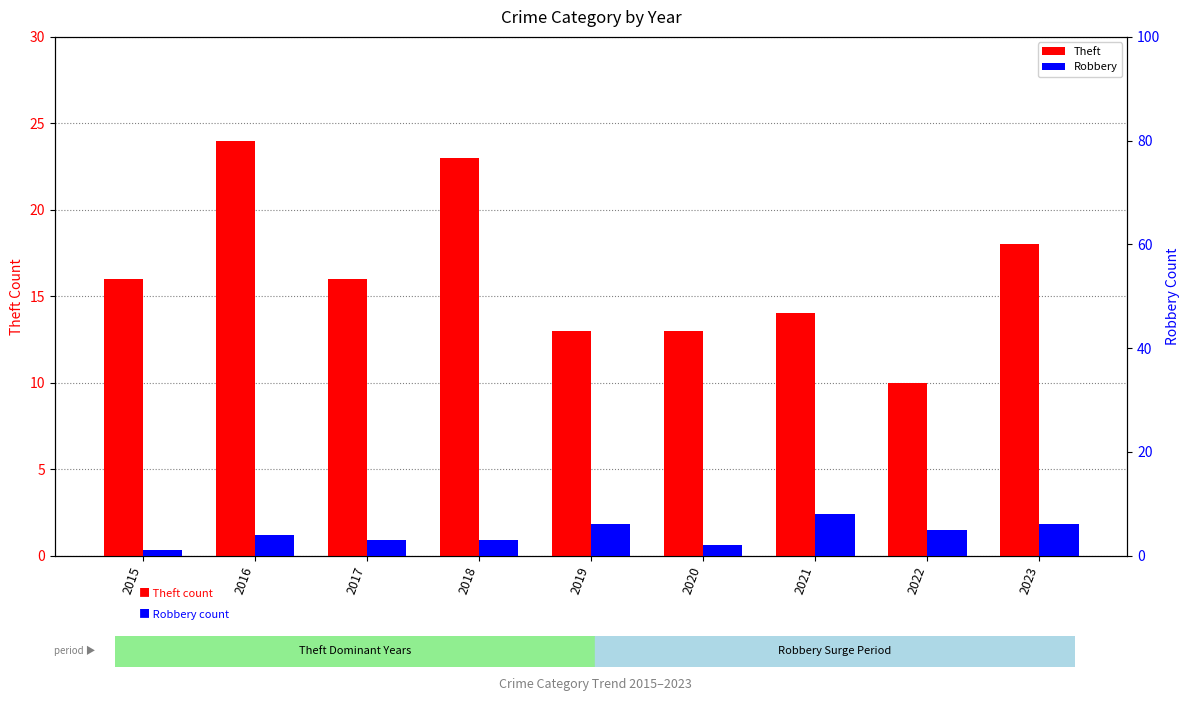

What is the average value of the Theft series?

16